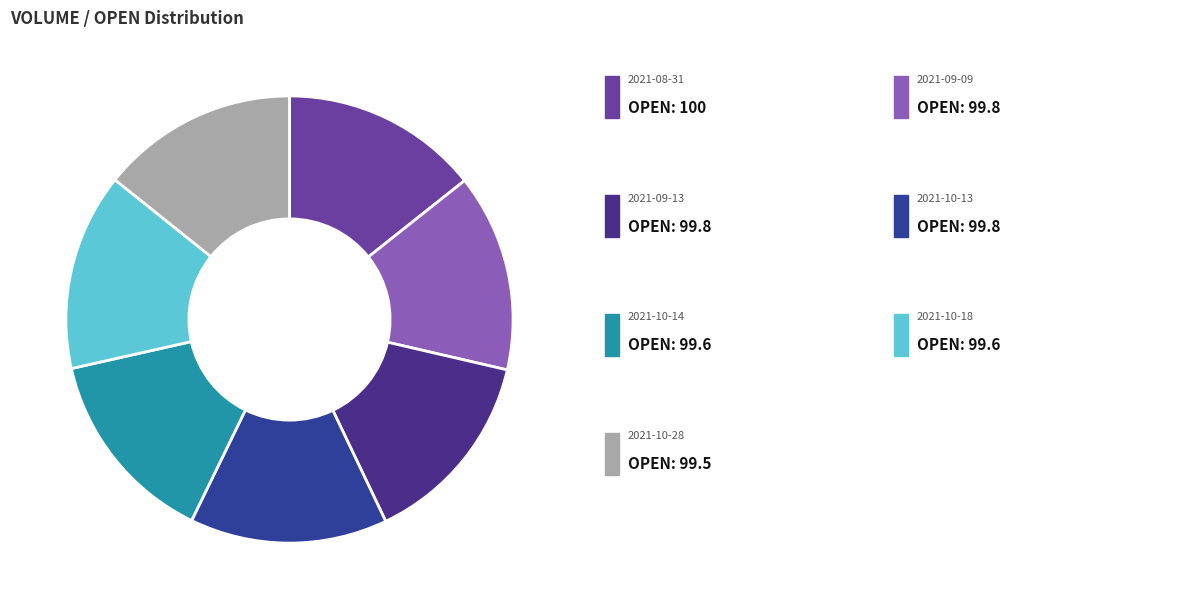

How many slices are in this pie chart?

7